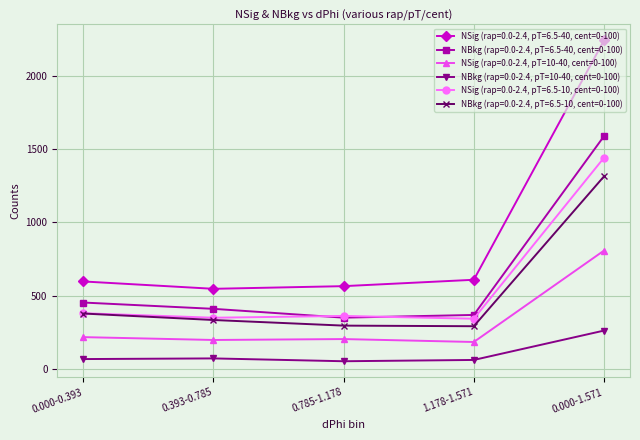

What position from the left is 0.000-0.393?

1